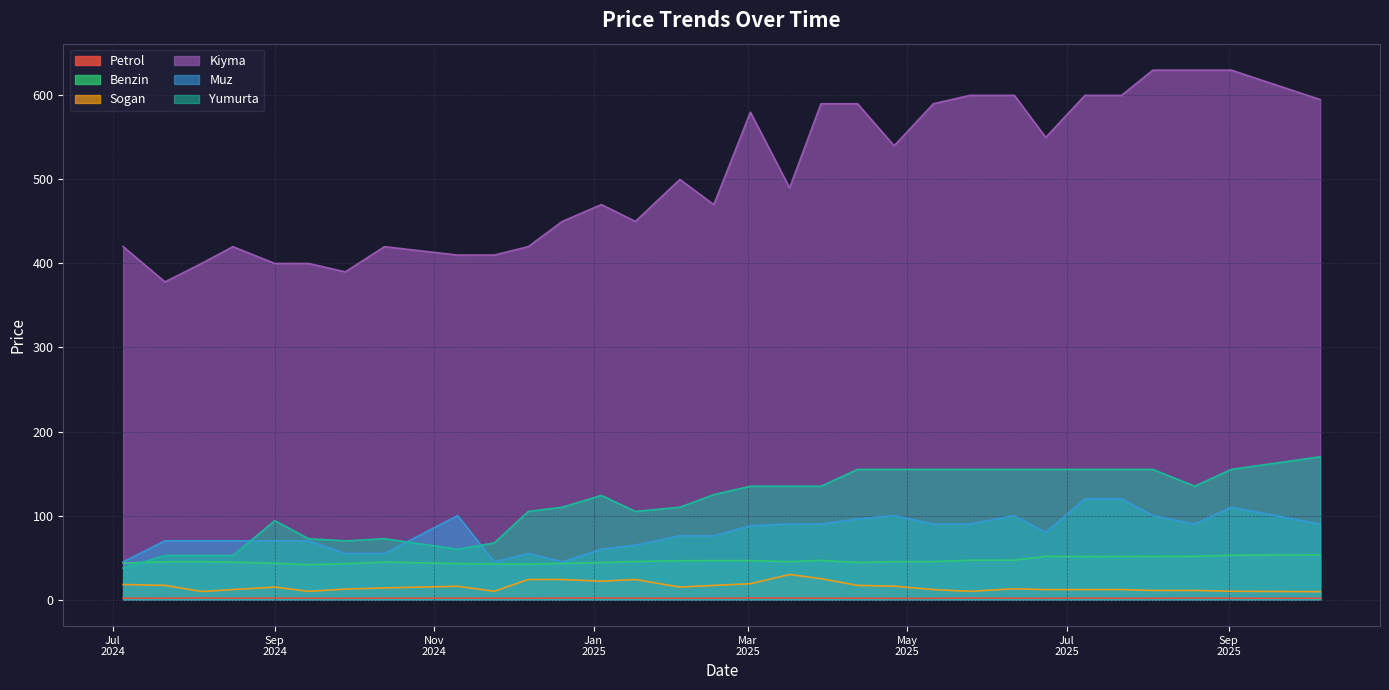

In Petrol, how many points are lower than both neighbors (excluding endpoints)?

9